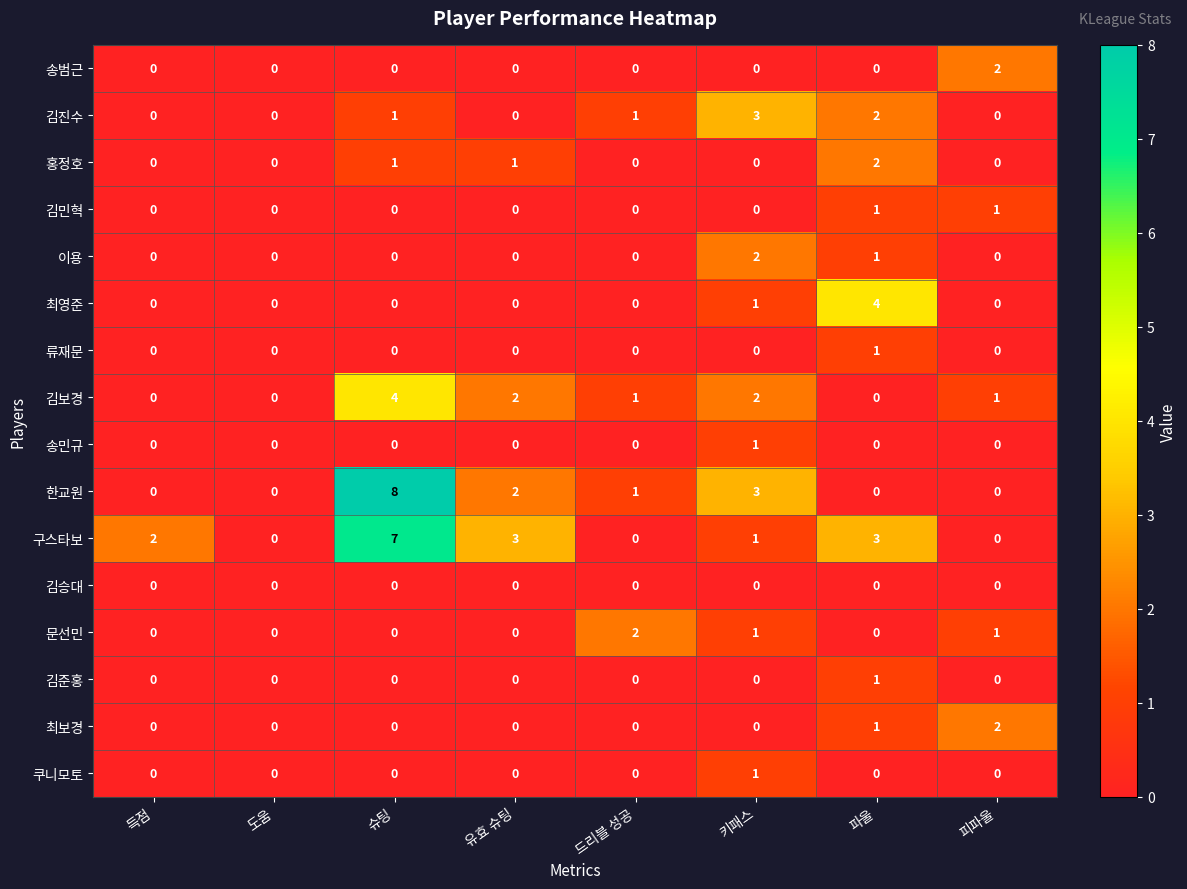

Which series changed the most between 유효 슈팅 and 드리블 성공?

구스타보